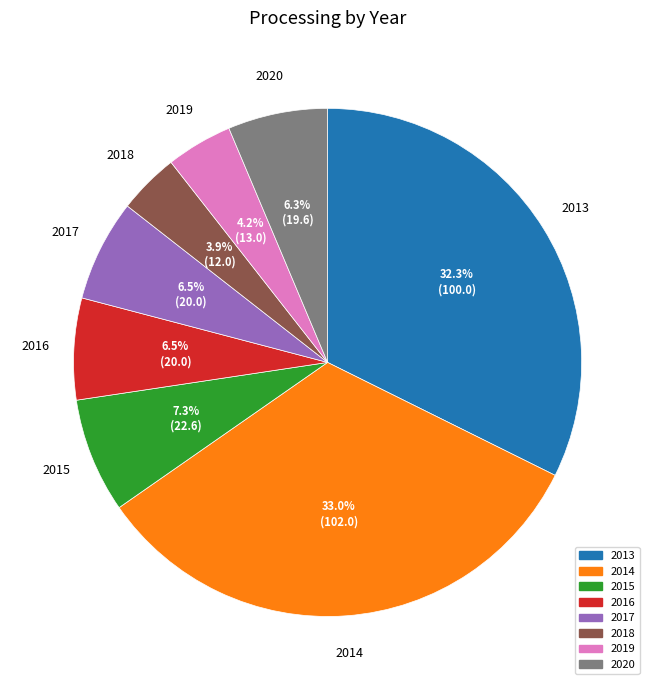

Do 2013 and 2020 together represent more than half of the pie?

No